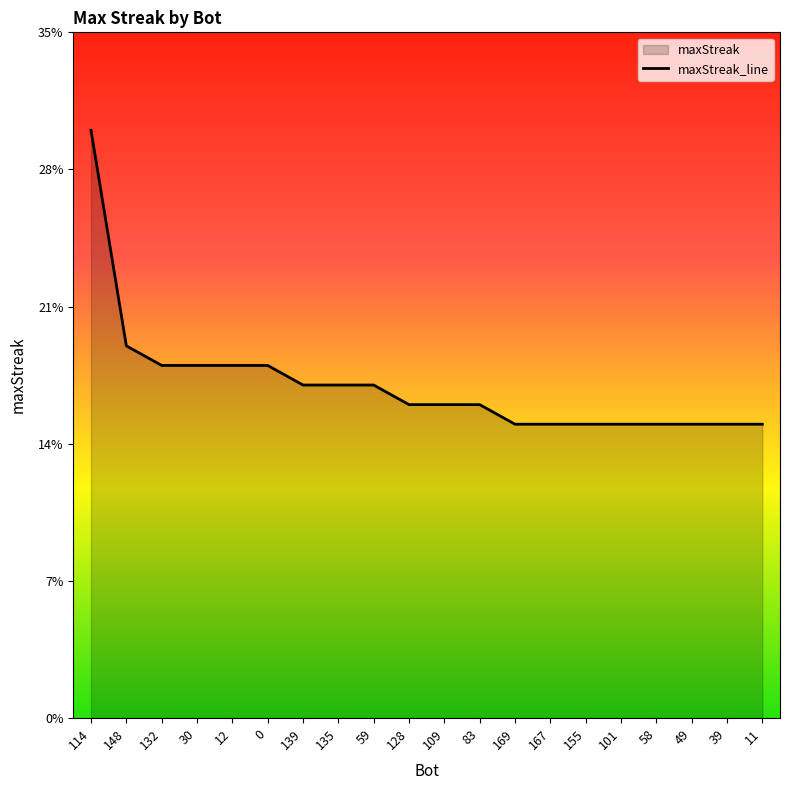

What is the label of the 19th point from the left?

39